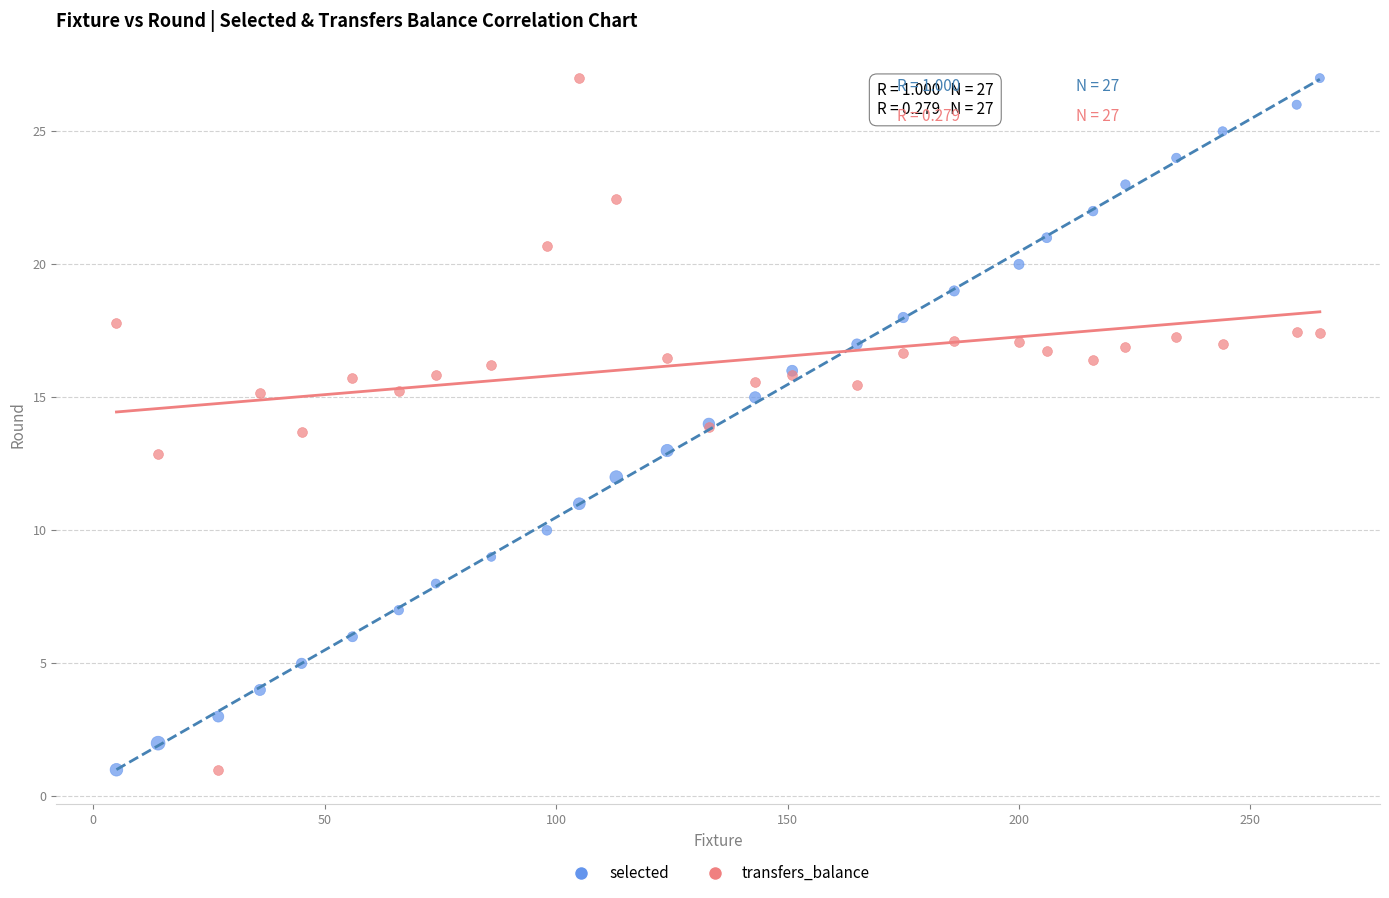

What is the X range (max minus min) for the scatter plot?

260.0